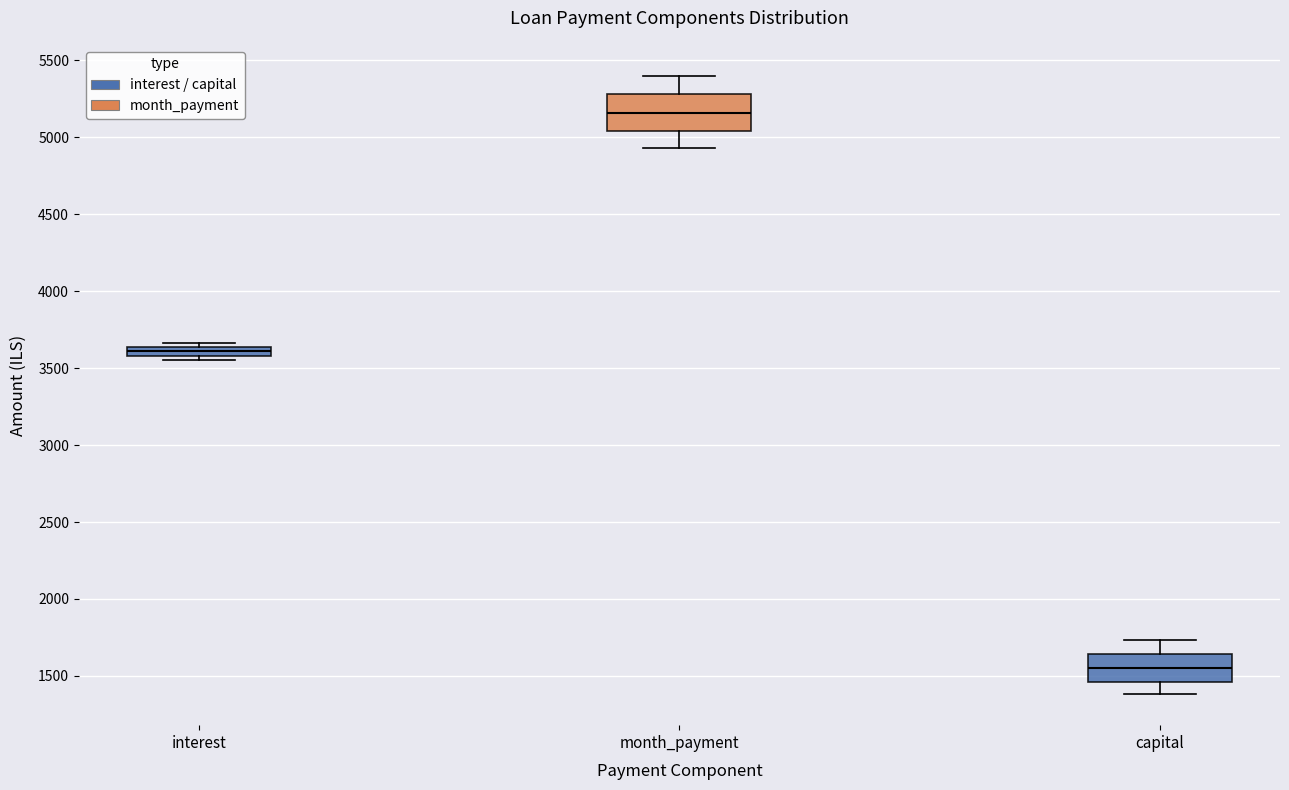

Comparing the boxes themselves (not the whiskers), which one is the tallest?

month_payment